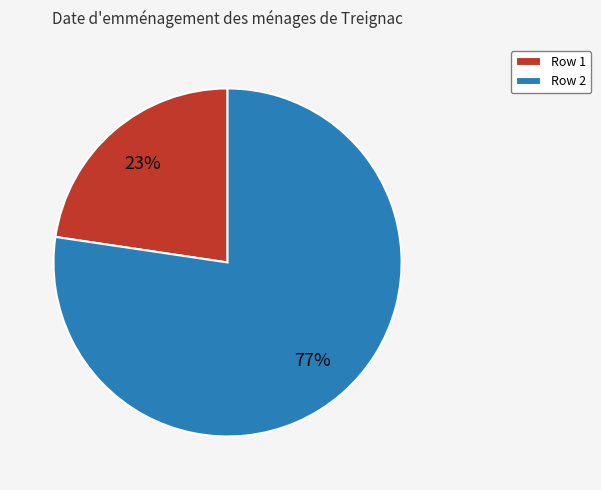

What is the largest slice in the pie chart?

Row 2